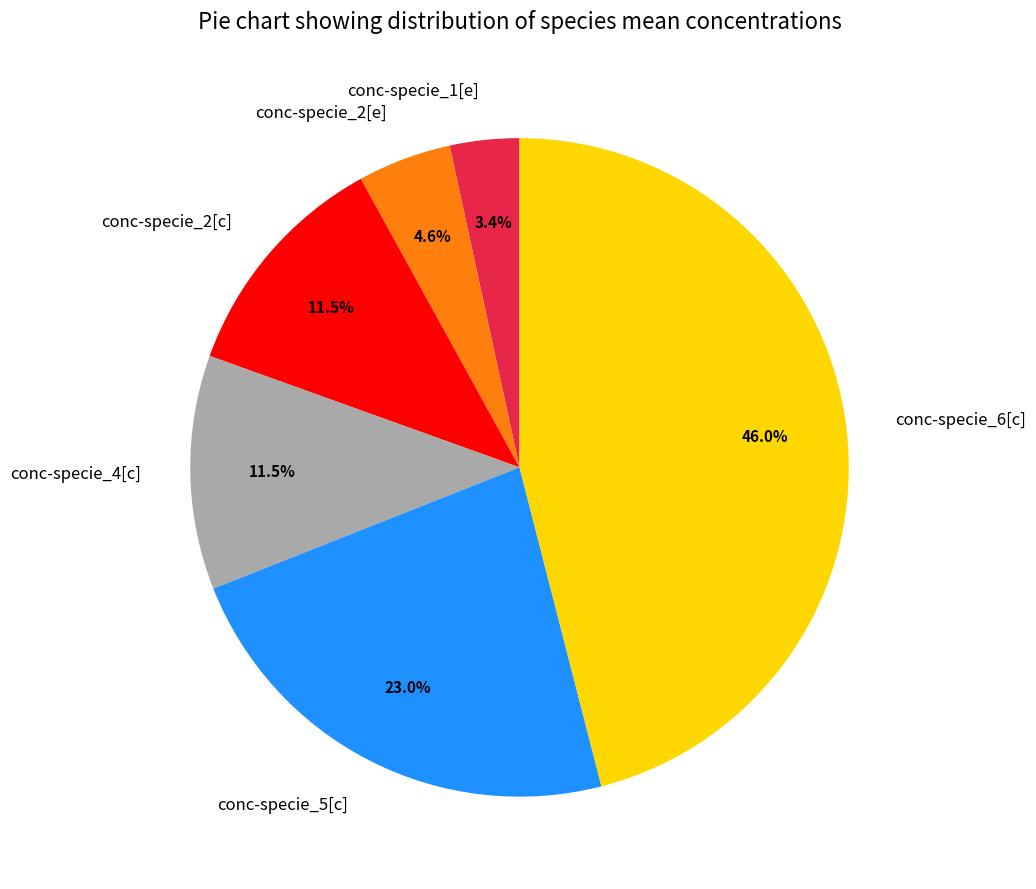

What percentage is NOT represented by conc-specie_6[c]?

54.0%